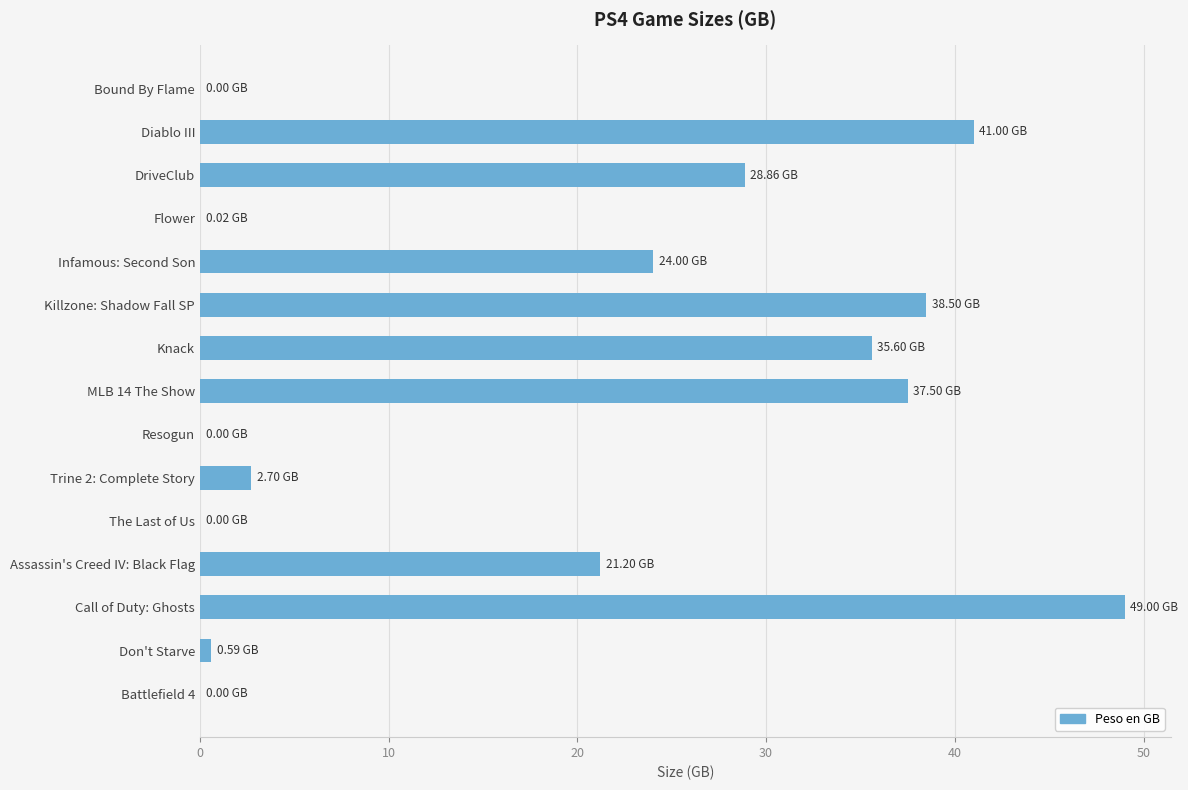

What is the sum of all values?

279.0